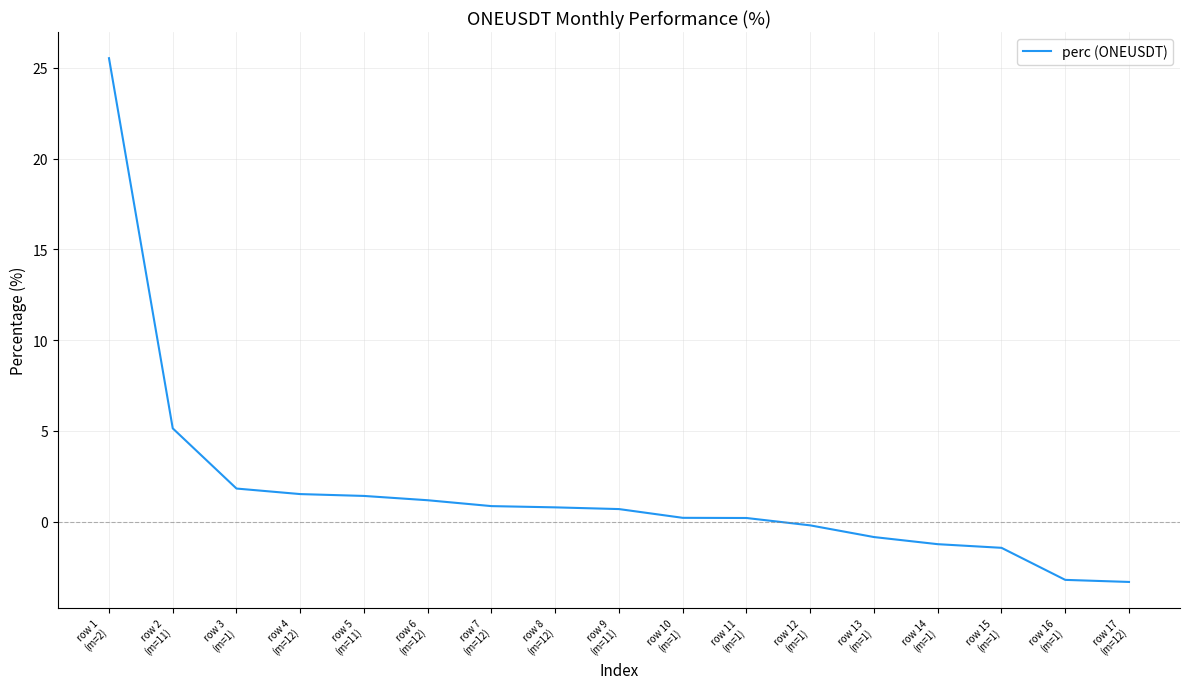

What is the sum of all values?

29.1